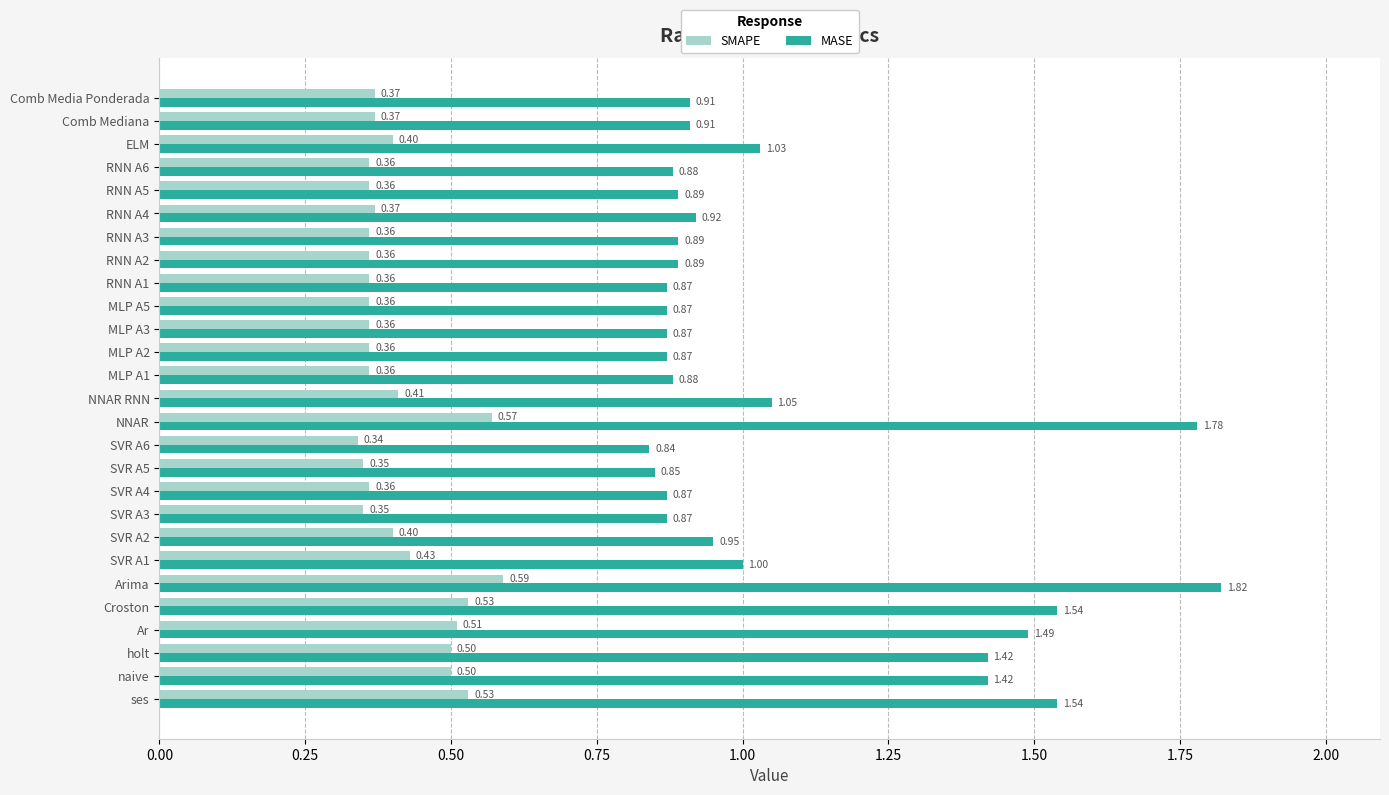

Which category has the lowest value across all series?

SVR A6